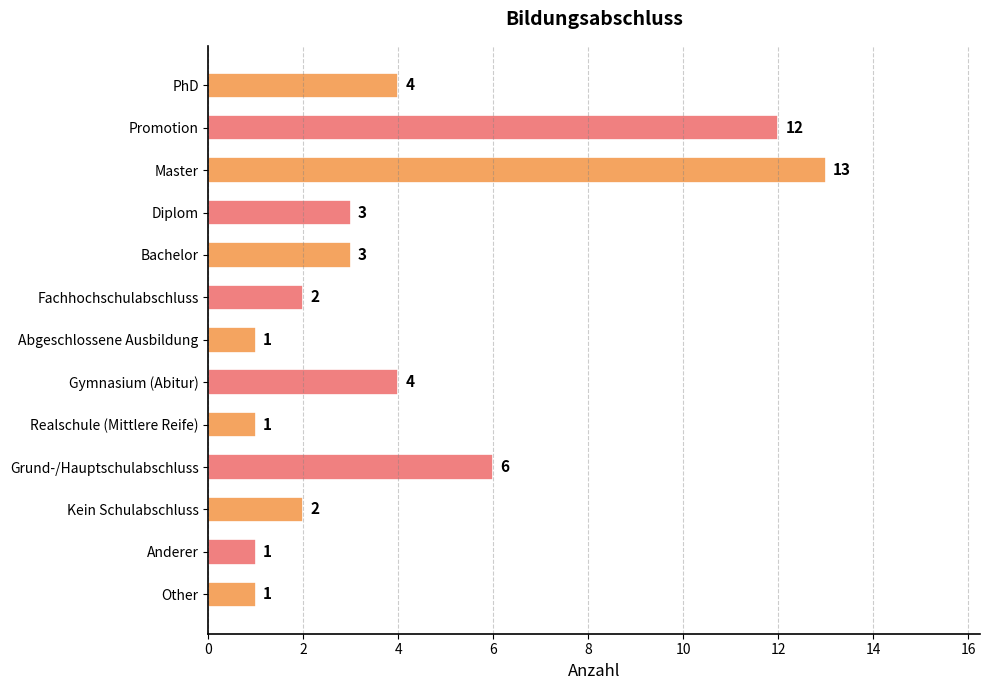

What is the approximate value at Bachelor, to the nearest 5?

5